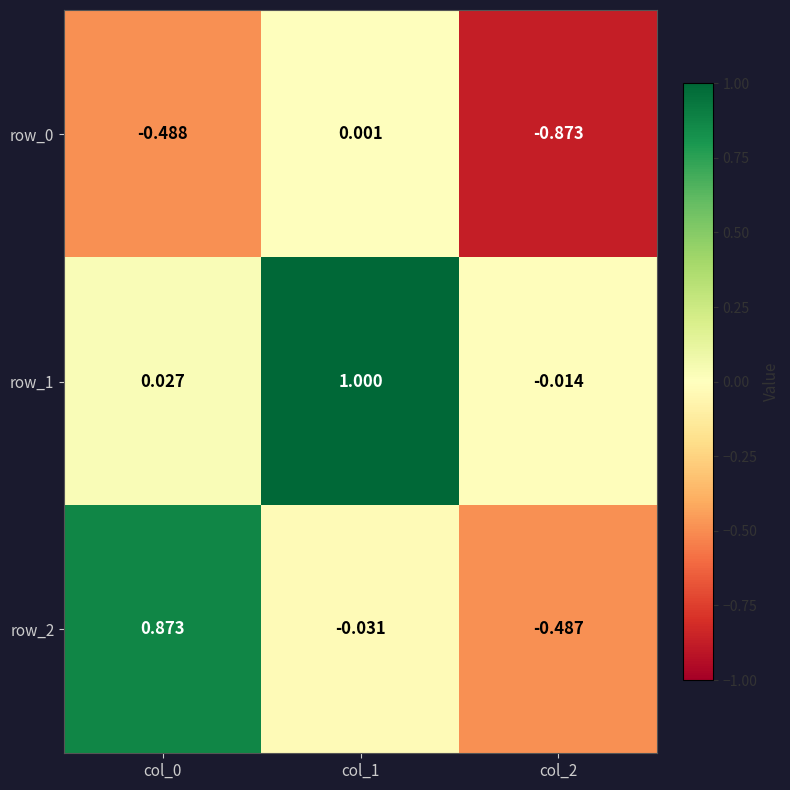

Is the value of row_1 at col_1 greater than the value of row_0 at col_2?

Yes